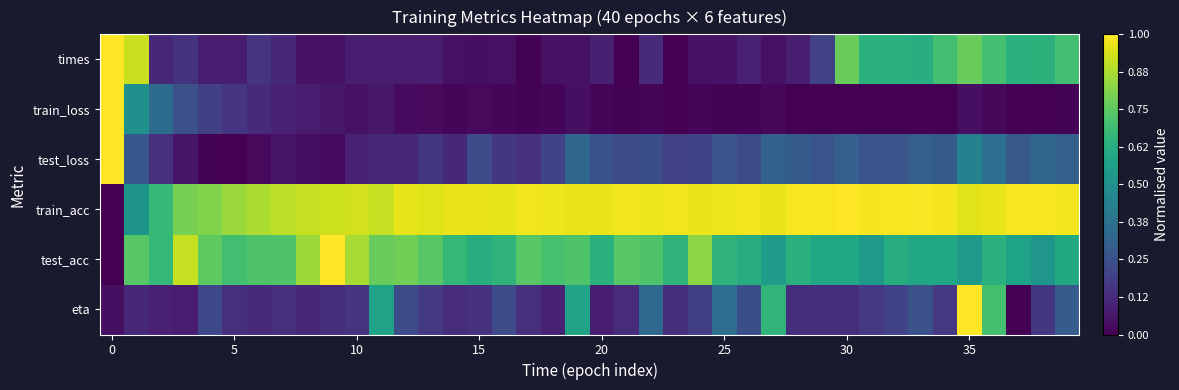

How many series are shown in this chart?

6